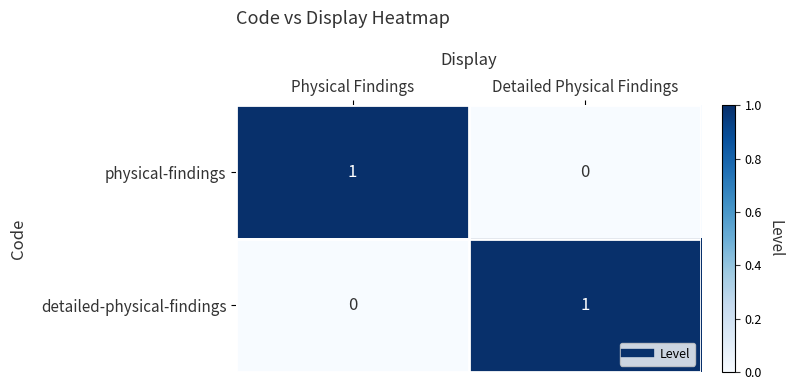

At Physical Findings, list the series in order from smallest to largest.

detailed-physical-findings, physical-findings